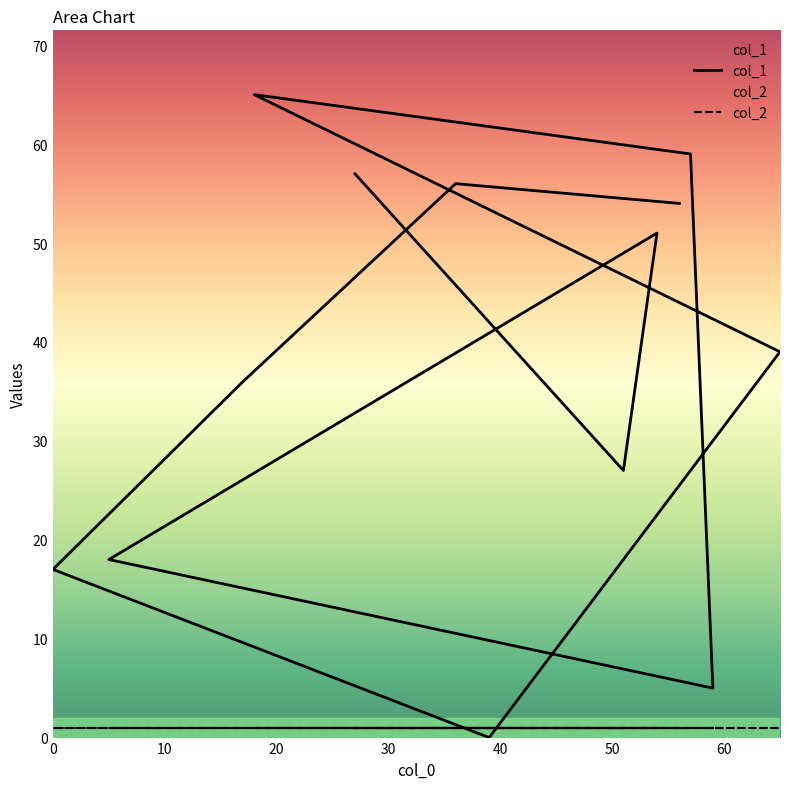

Reading right to left, what are all the values shown in this chart?

54	56	36	17	0	39	65	59	5	18	51	27	57